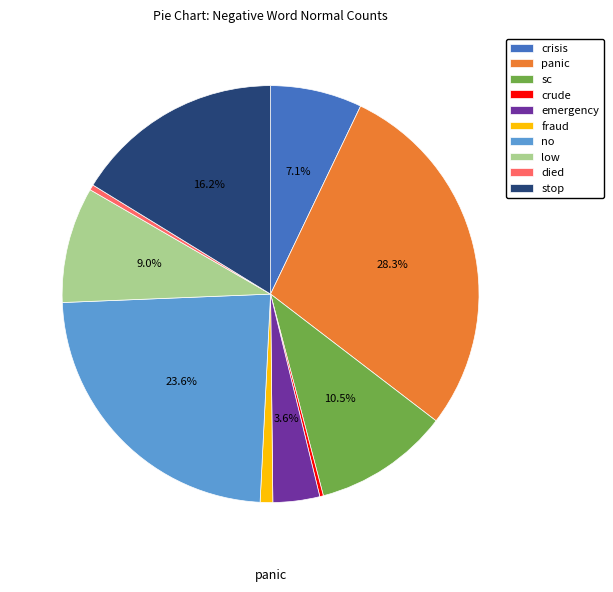

To the nearest percent, what portion does fraud represent?

1%